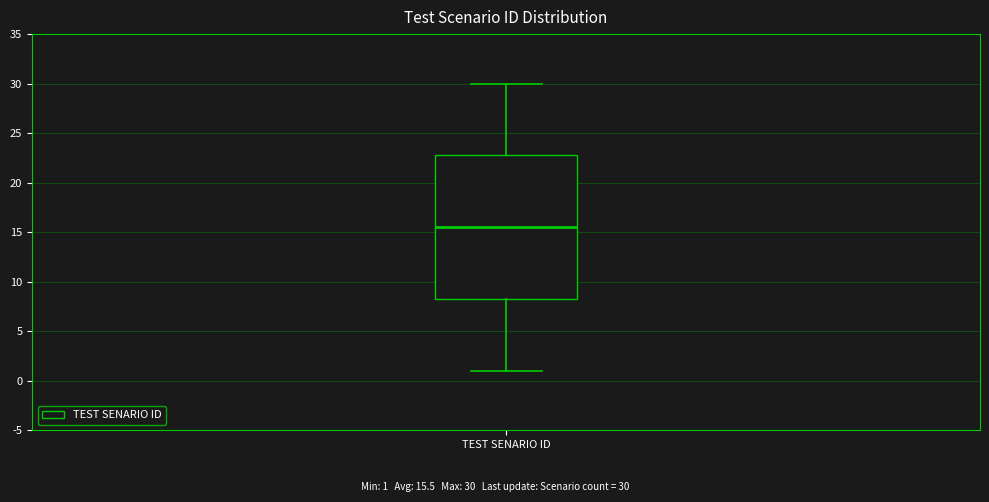

Where is the lower edge of the box for TEST SENARIO ID on the y-axis? The values are not printed on the chart, so give them approximately, as read against the axis.

8.5